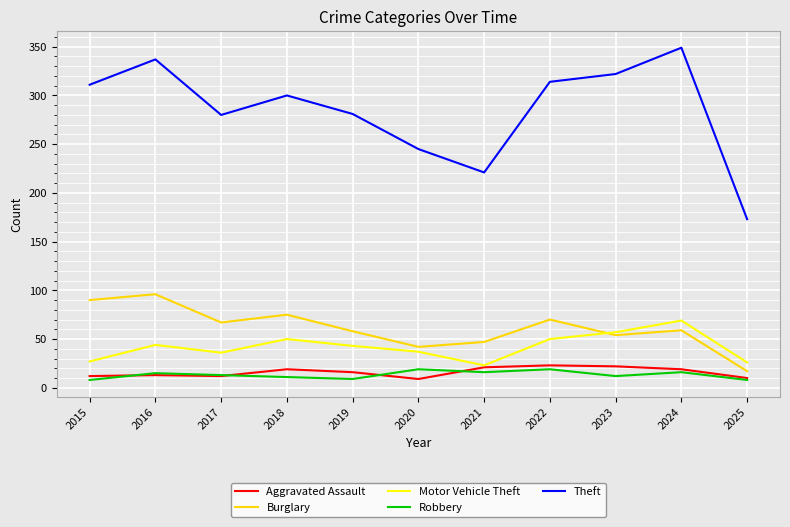

The Burglary series shows 42 at 2020. True or false?

True